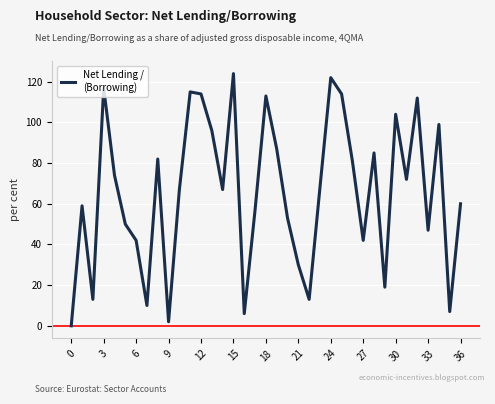

What is the difference between the maximum and minimum values?

124